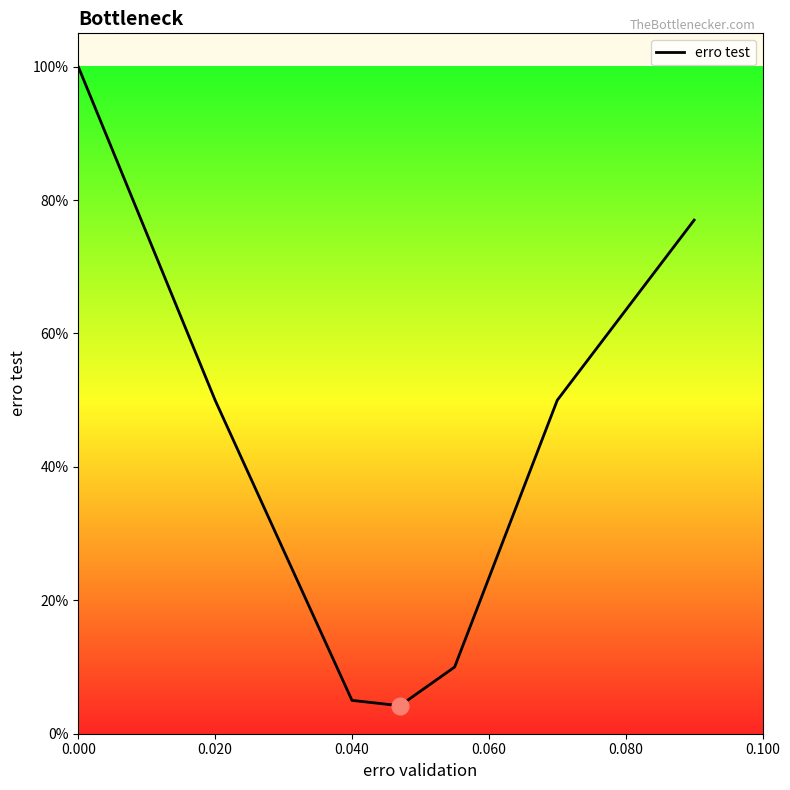

Does the chart display data point markers on the line(s)?

No